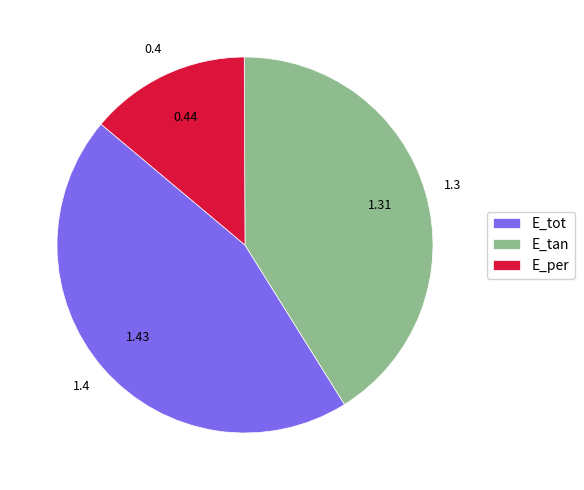

Which category has the biggest portion of the pie?

E_tot